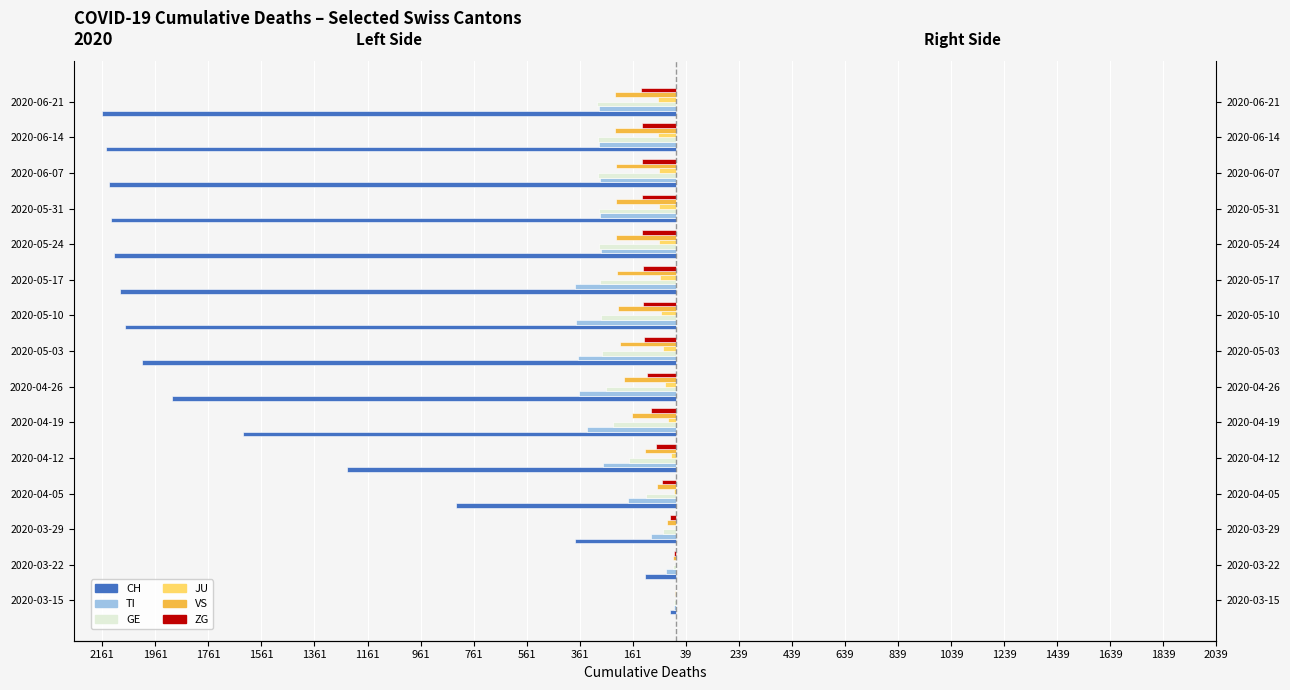

The GE series shows -285 at 2020-05-17. True or false?

True